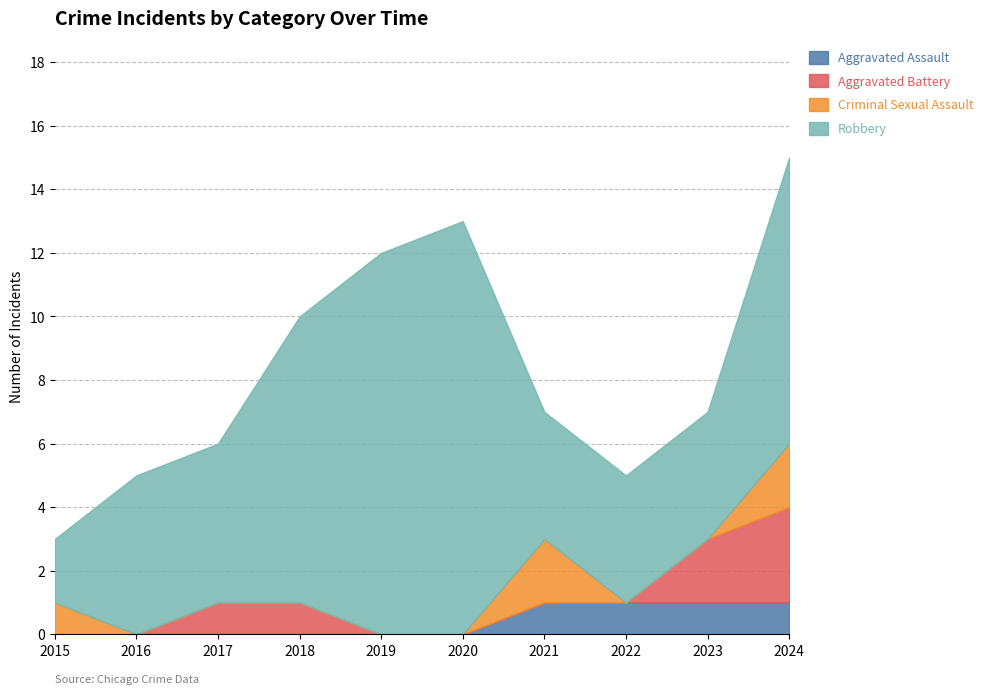

Count the number of data series in this chart.

4